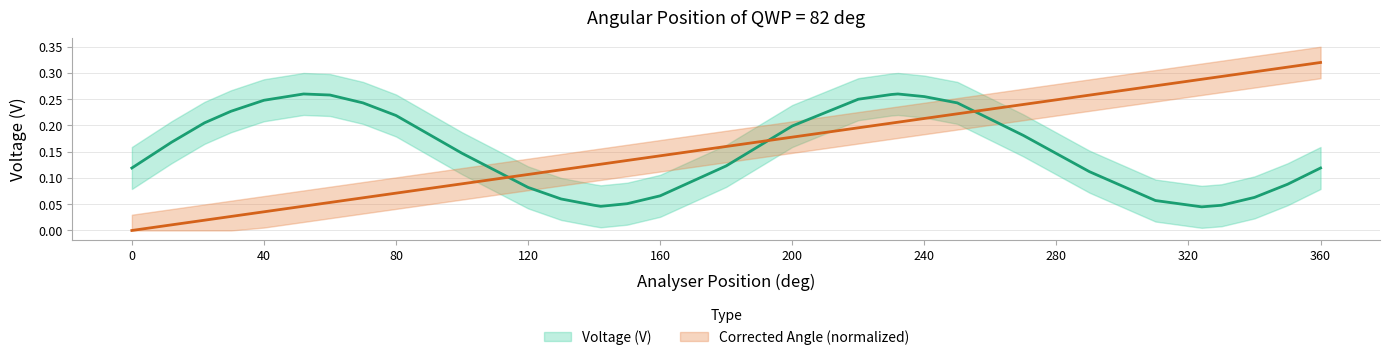

What is the total value across all series at 12?

0.2